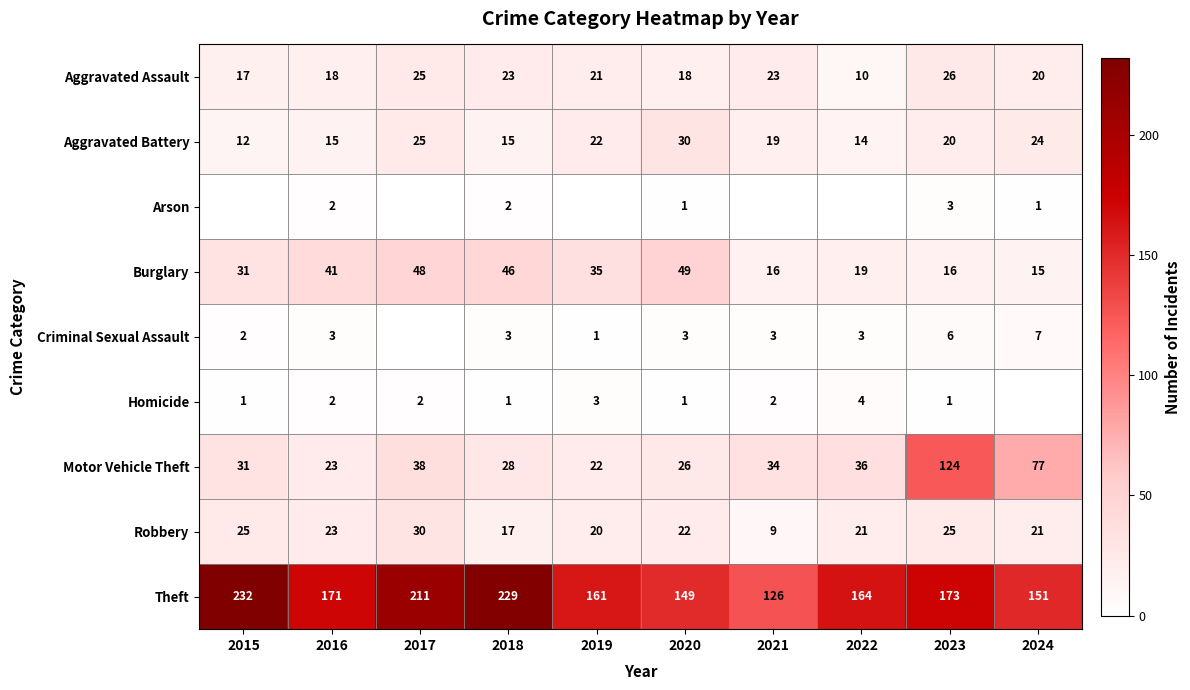

What is the difference between the Burglary values at 2023 and 2020?

33